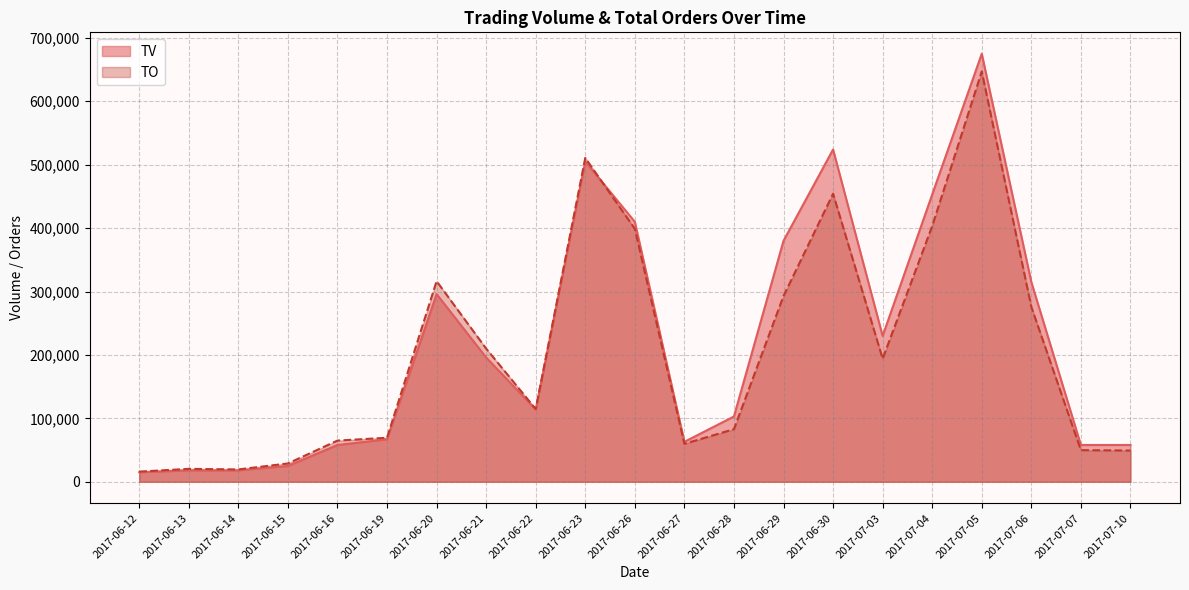

What are all the series names shown in the legend?

TV, TO